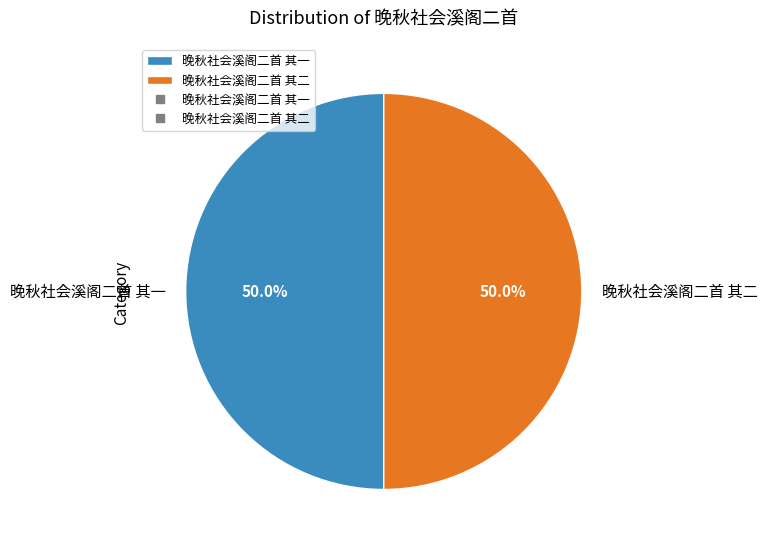

What percentage do 晚秋社会溪阁二首 其二 and 晚秋社会溪阁二首 其一 together represent?

100.0%